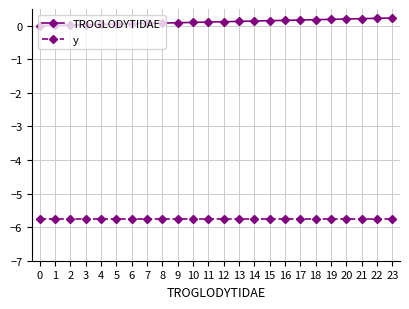

Which series has the largest total across all categories?

TROGLODYTIDAE